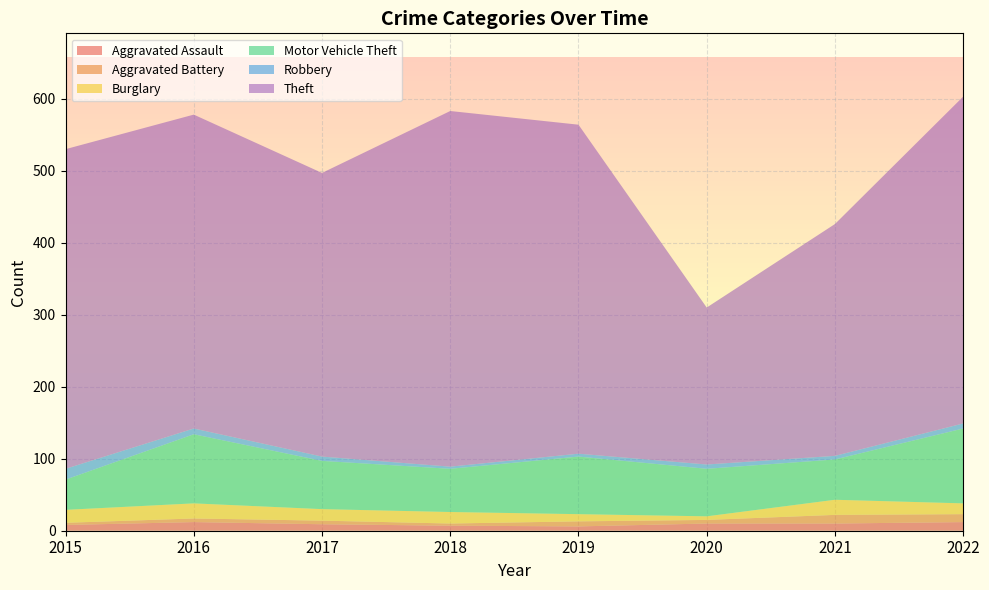

Reading left to right, what are all the values shown in this chart?

Aggravated Assault: 2015=8	2016=12	2017=9	2018=7	2019=6	2020=10	2021=10	2022=12
Aggravated Battery: 2015=3	2016=5	2017=5	2018=3	2019=7	2020=5	2021=12	2022=11
Burglary: 2015=18	2016=21	2017=16	2018=16	2019=10	2020=5	2021=21	2022=15
Motor Vehicle Theft: 2015=42	2016=96	2017=67	2018=60	2019=80	2020=66	2021=56	2022=104
Robbery: 2015=15	2016=8	2017=6	2018=3	2019=4	2020=6	2021=5	2022=7
Theft: 2015=444	2016=436	2017=394	2018=494	2019=457	2020=218	2021=322	2022=454